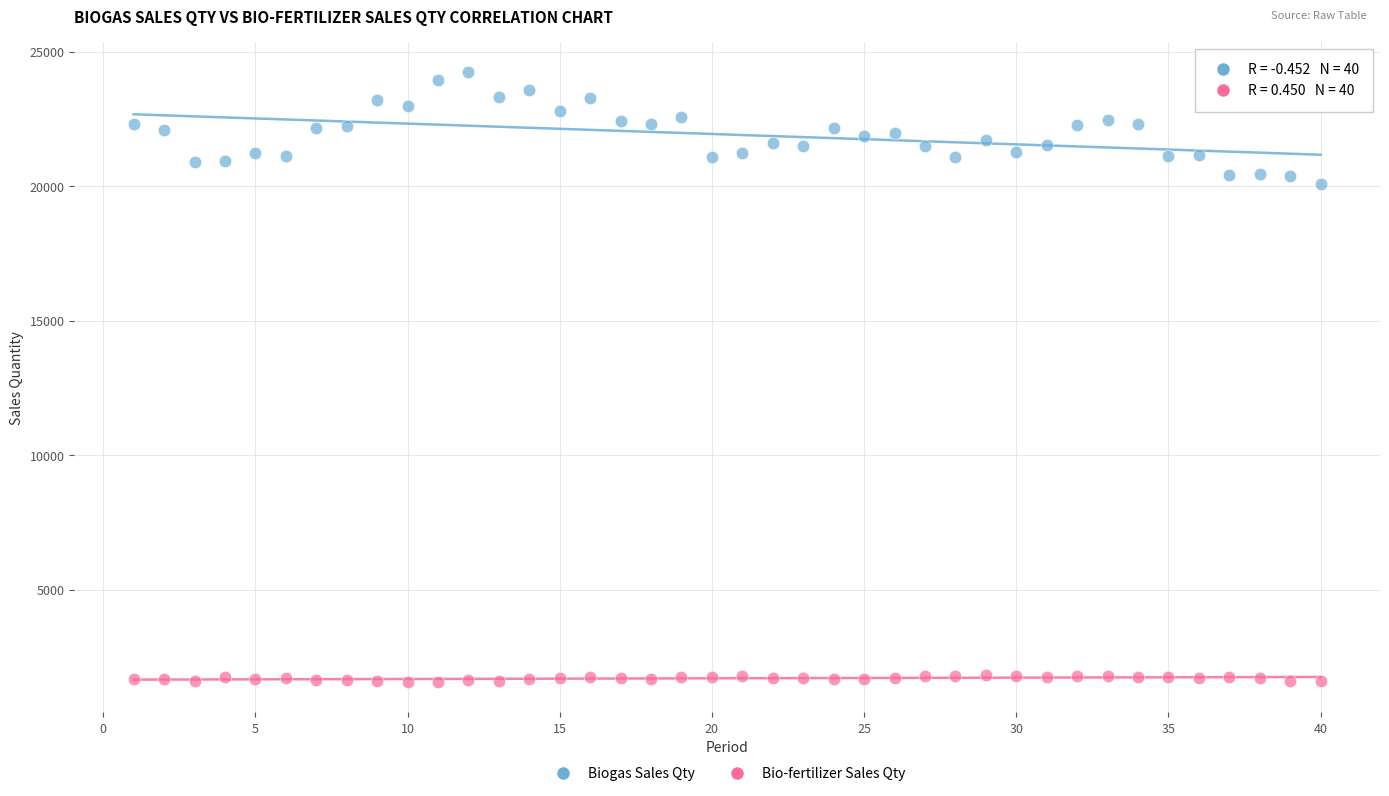

Which series reaches the minimum Y coordinate?

Bio-fertilizer Sales Qty